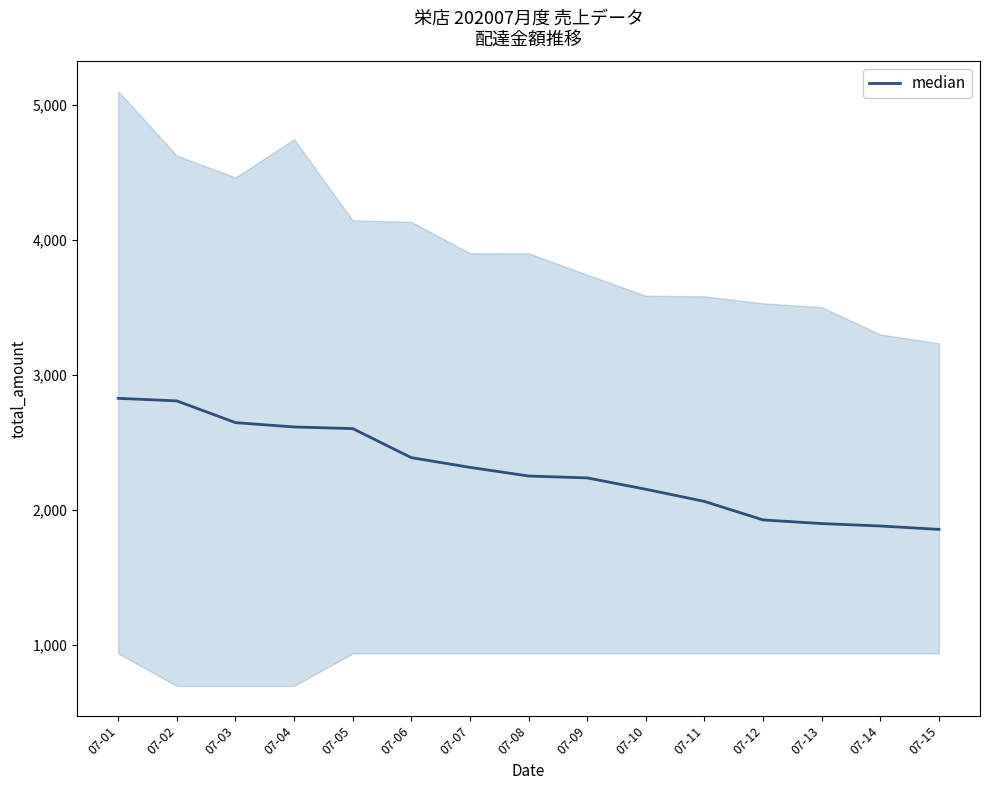

Which has a higher value, 07-04 or 07-15?

07-04